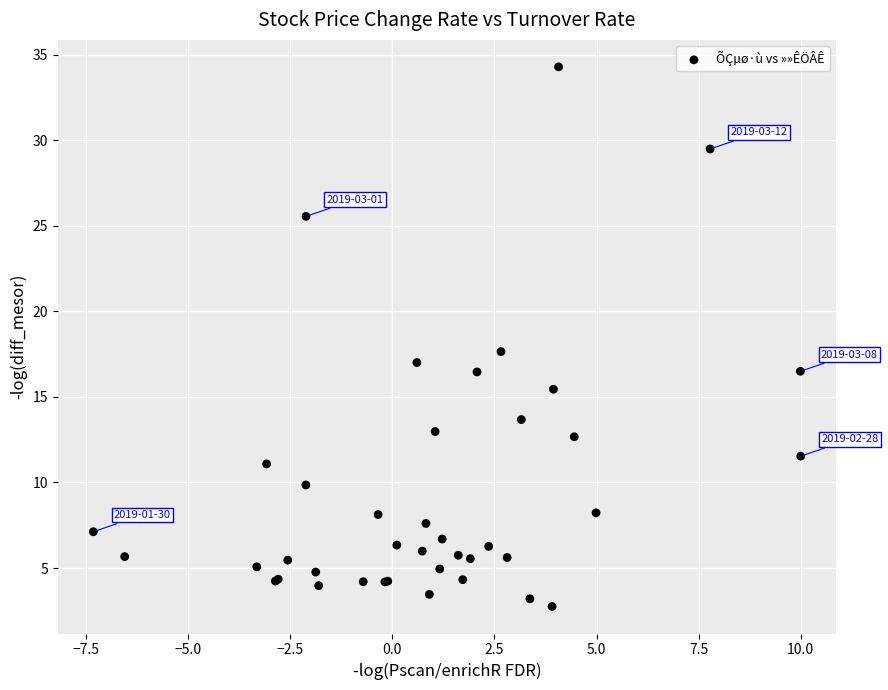

What Y value in the scatter plot is closest to 18?

17.7